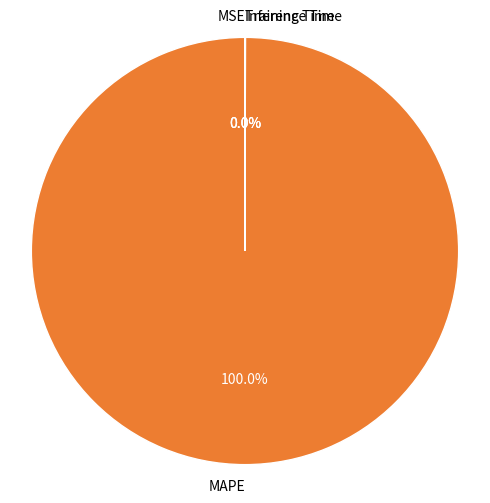

What is the majority slice?

MAPE